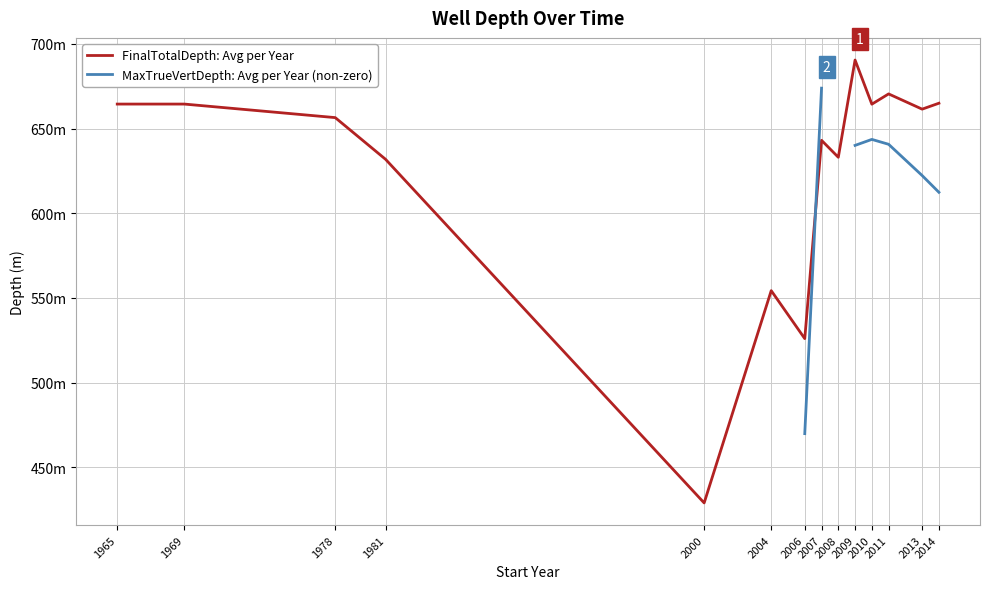

Count the number of categories in the chart.

14